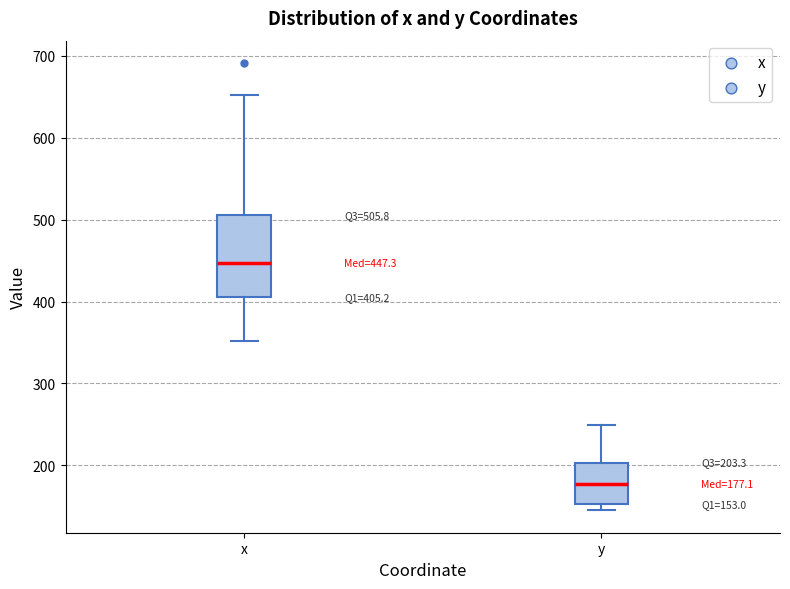

Which box's median line is the highest?

x